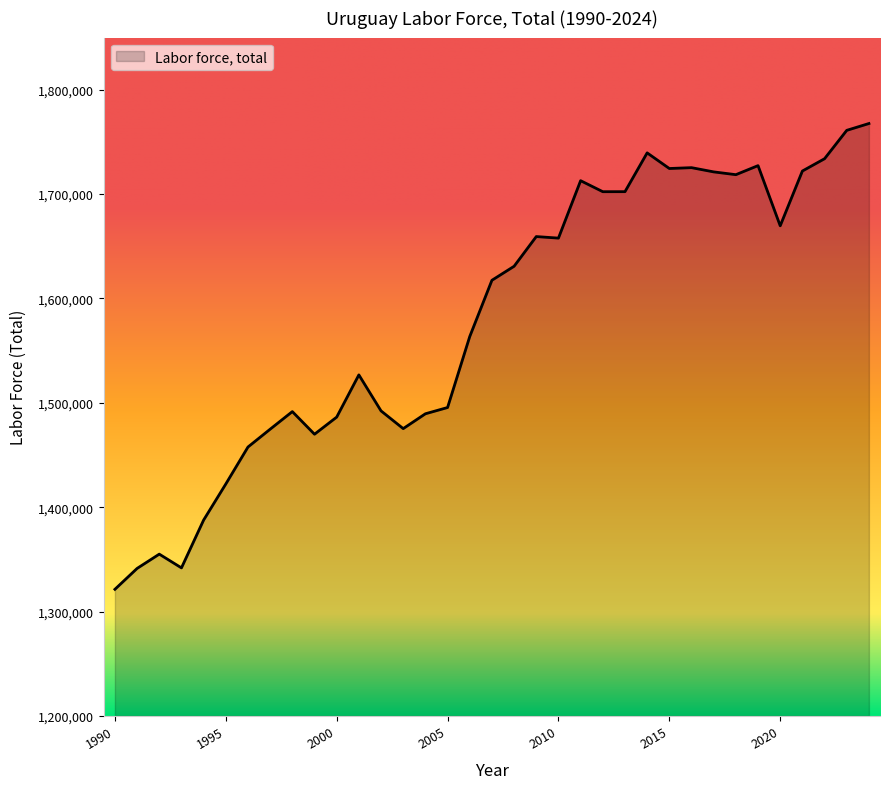

What is the average value?

1579618